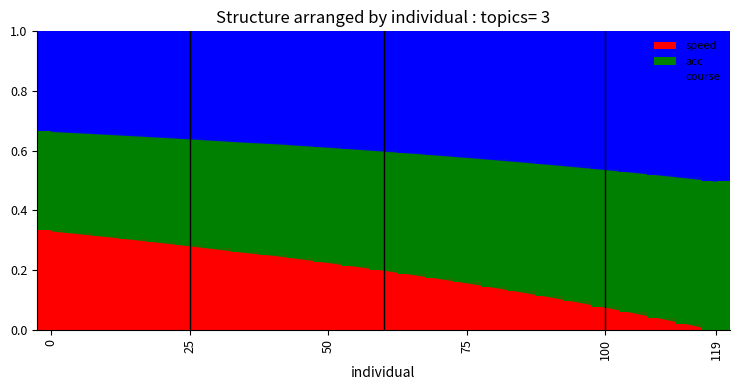

What is the sum of all speed values?

4.7